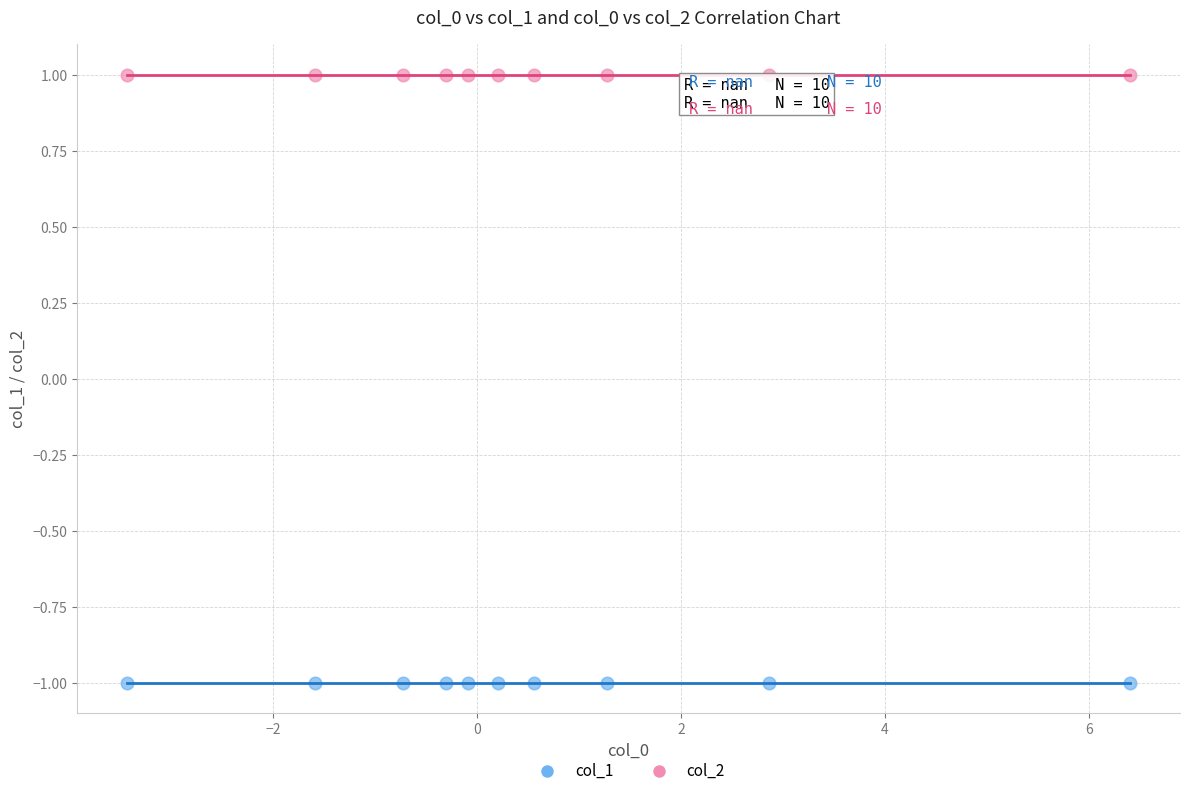

Which series contains the lowest Y value?

col_1